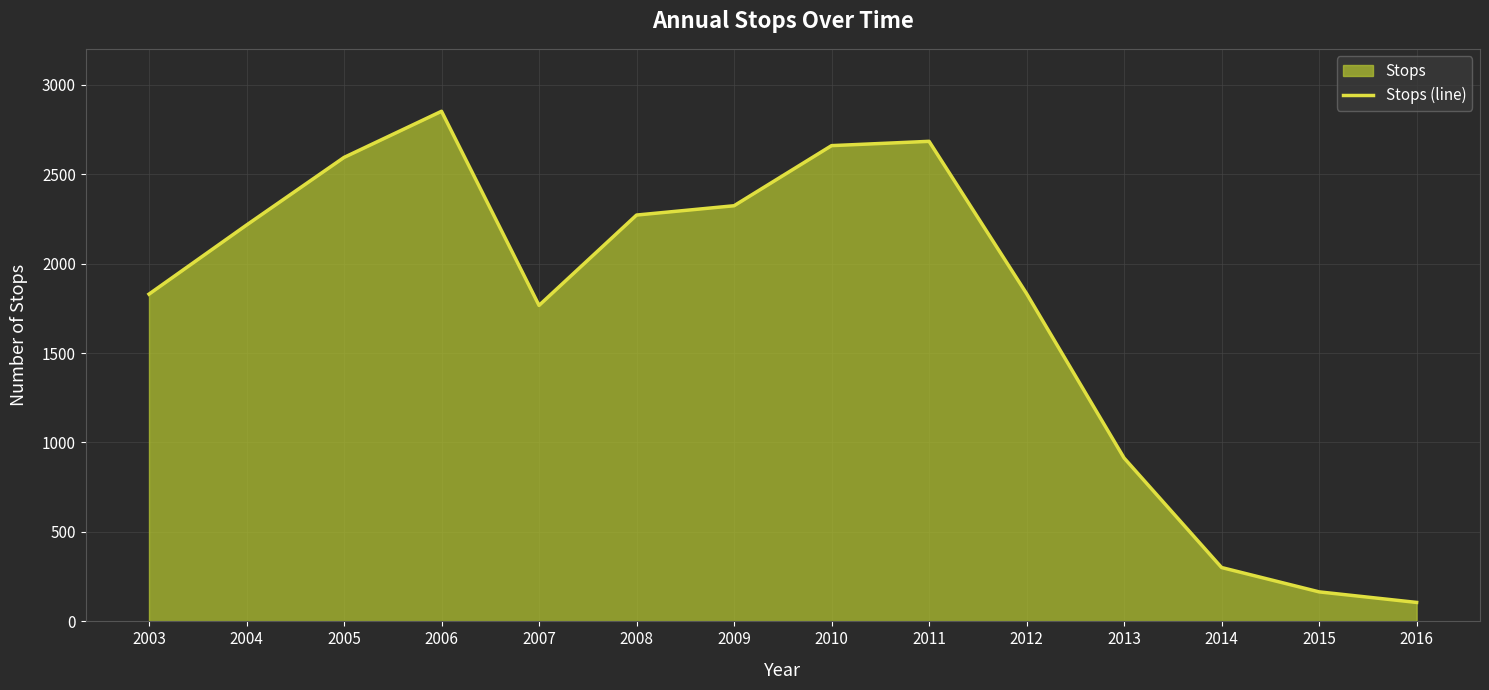

What is the difference between the second highest and second lowest values?

2518